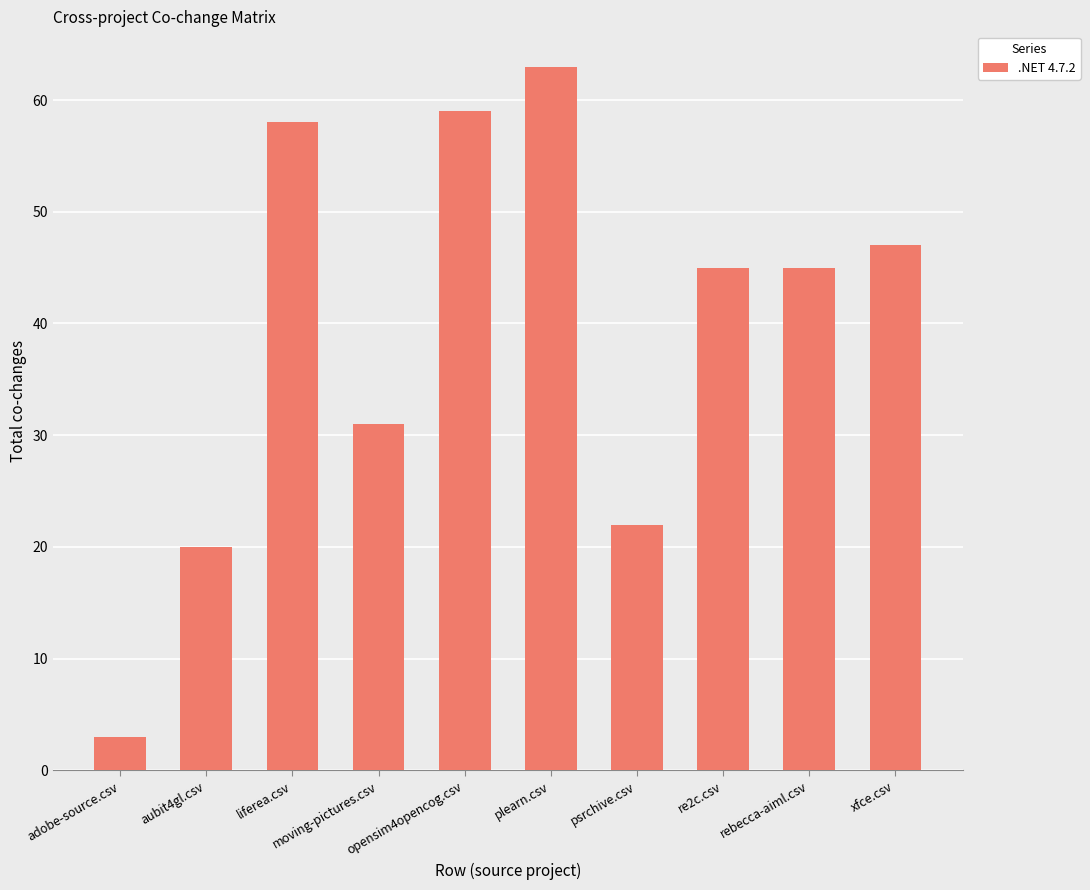

What is the difference between the maximum and second lowest values?

43